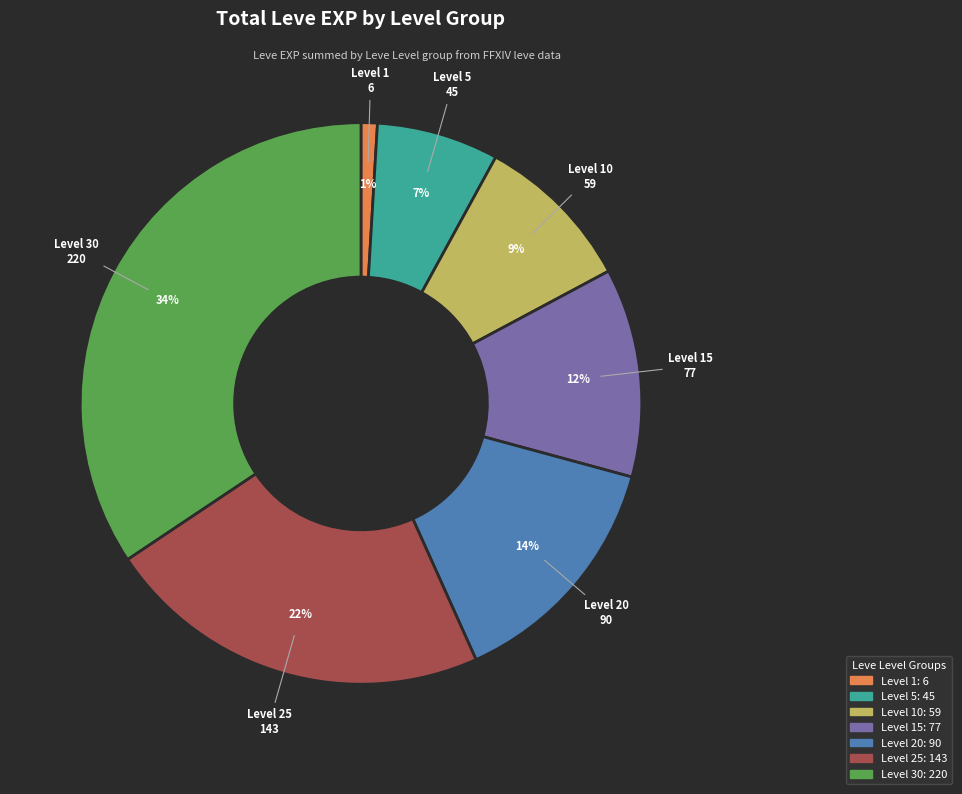

Count the number of slices in the pie.

7